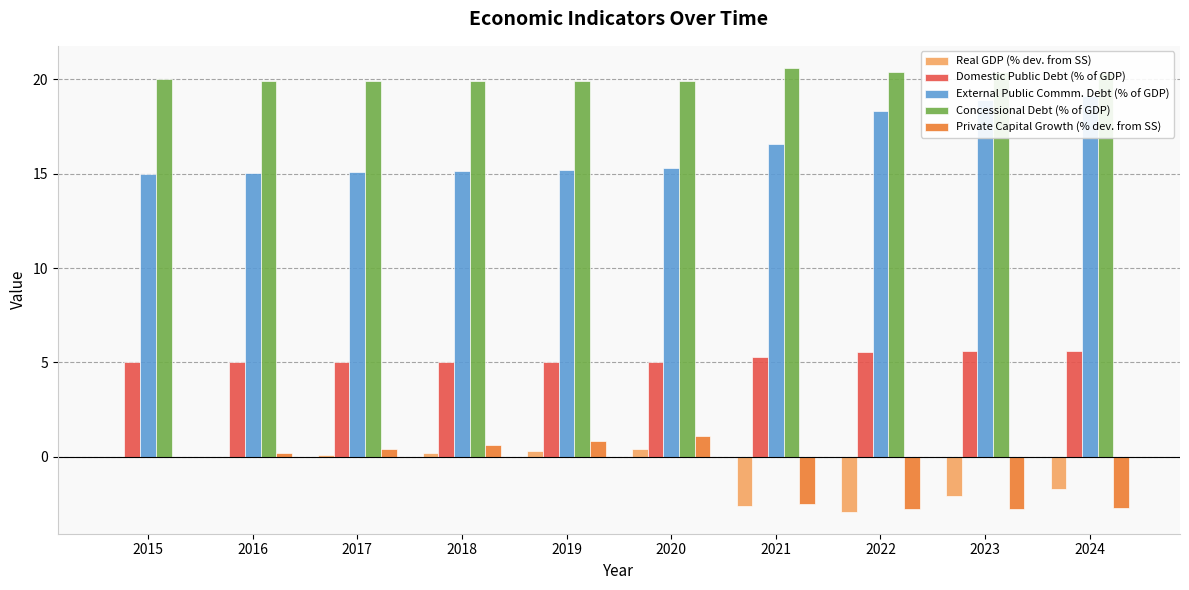

At how many categories does at least one series exceed 13?

10